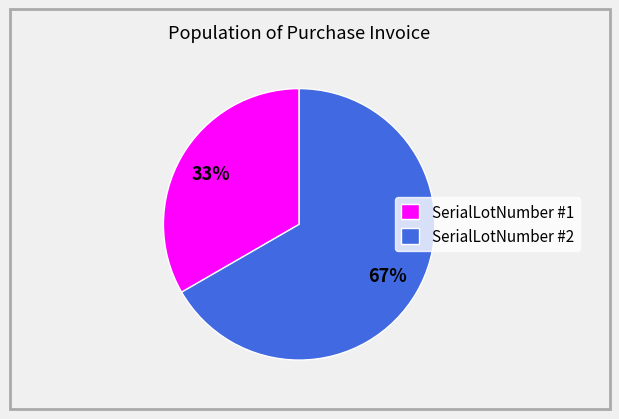

How many segments does this pie chart have?

2